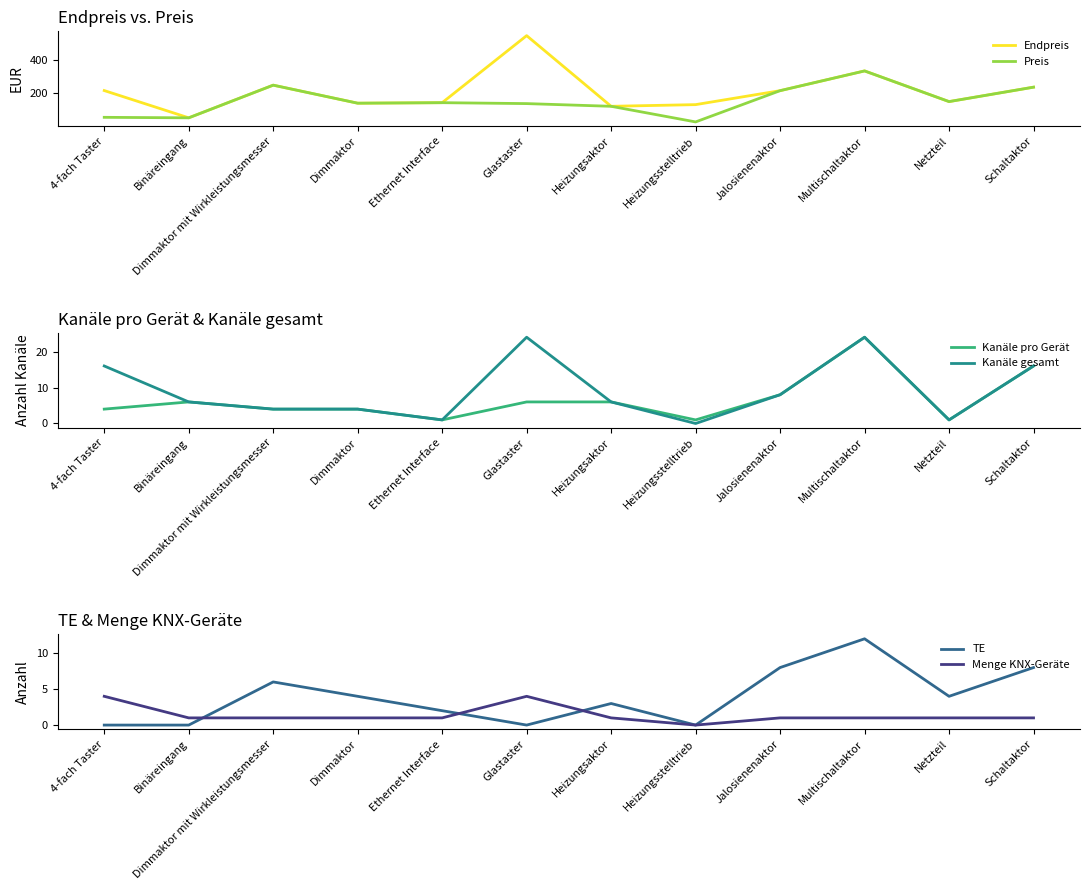

At which label does Kanäle gesamt first exceed 6?

4-fach Taster